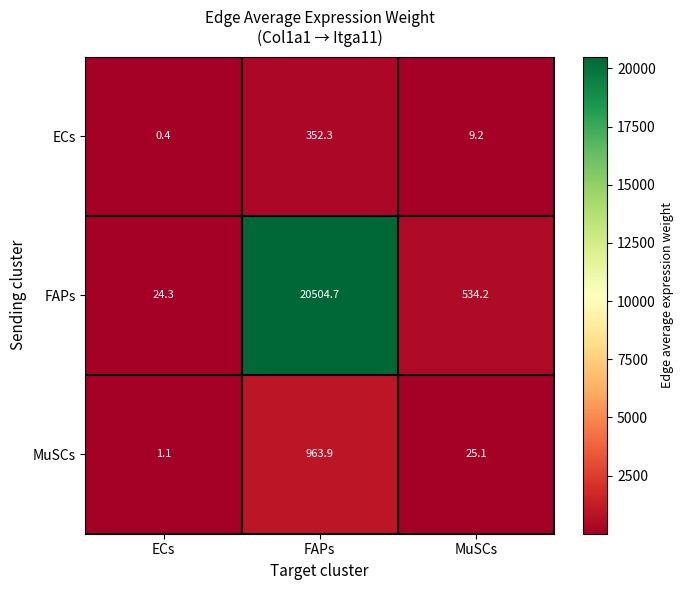

Which label corresponds to the largest value in the chart?

FAPs